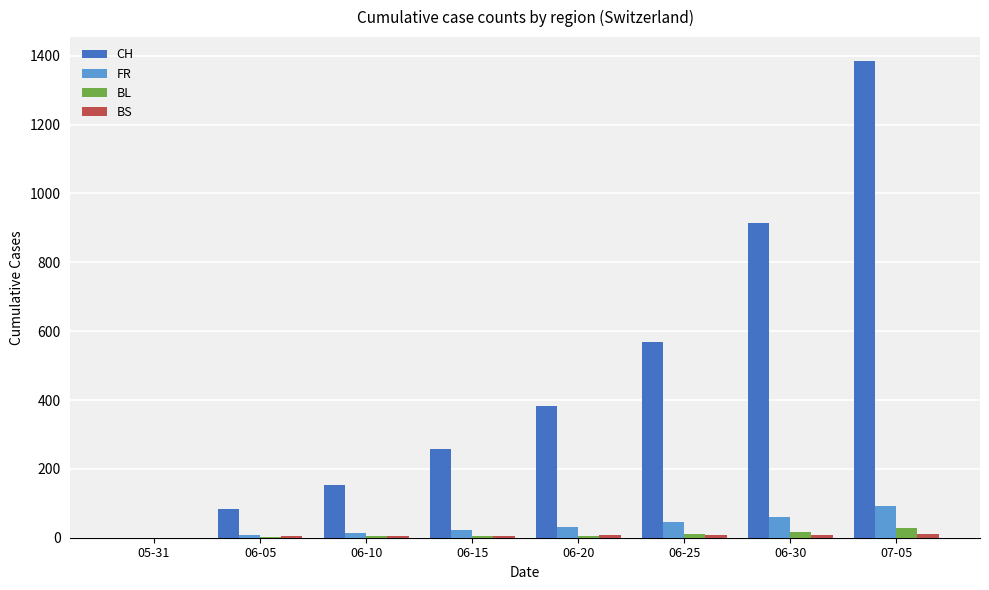

What is the sum of all CH values?

3747